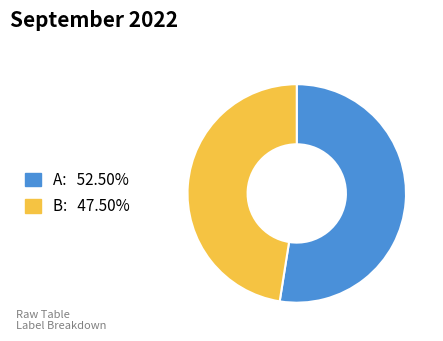

Is the sum of A and B greater than half?

Yes